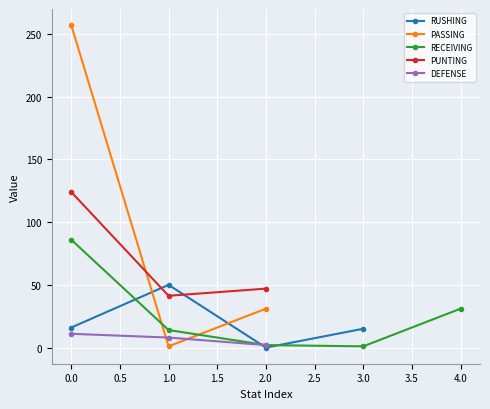

Is the value of RECEIVING YDS at 5 greater than the value of PUNTING YDS at 1?

No